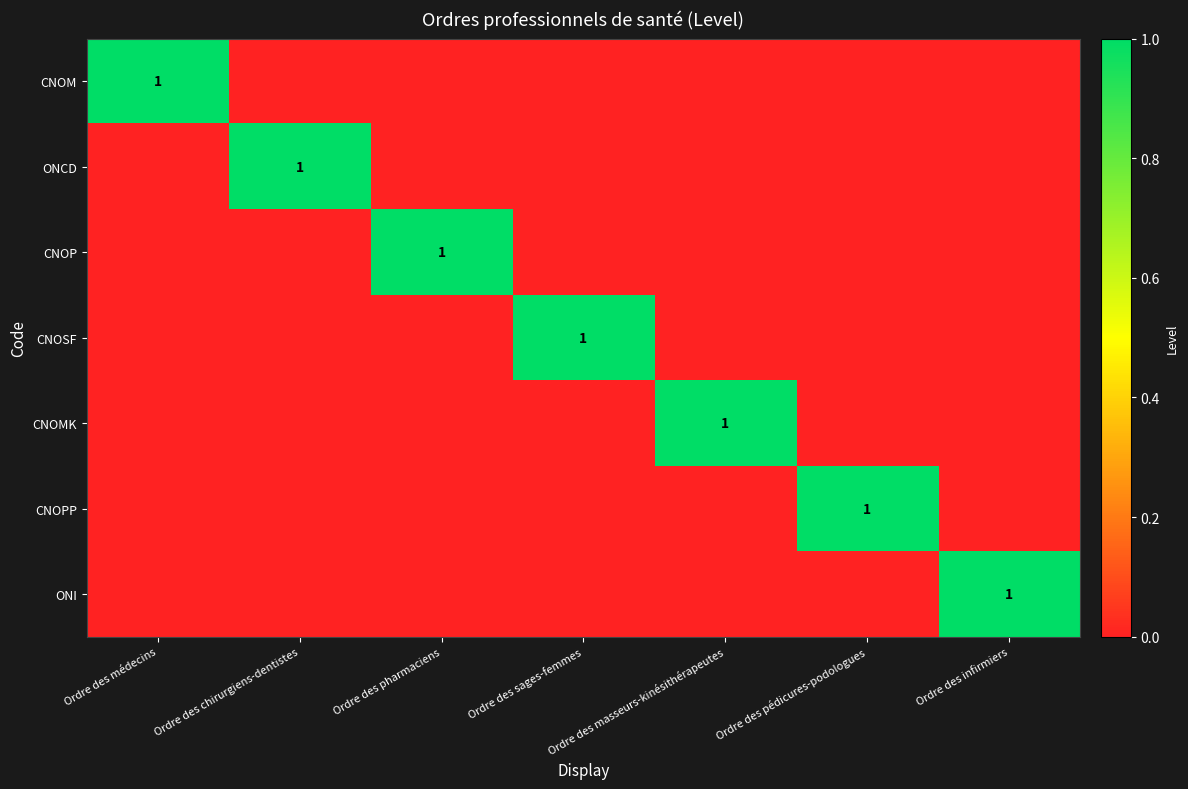

Rank the series by their maximum value, from lowest to highest.

CNOM, ONCD, CNOP, CNOSF, CNOMK, CNOPP, ONI